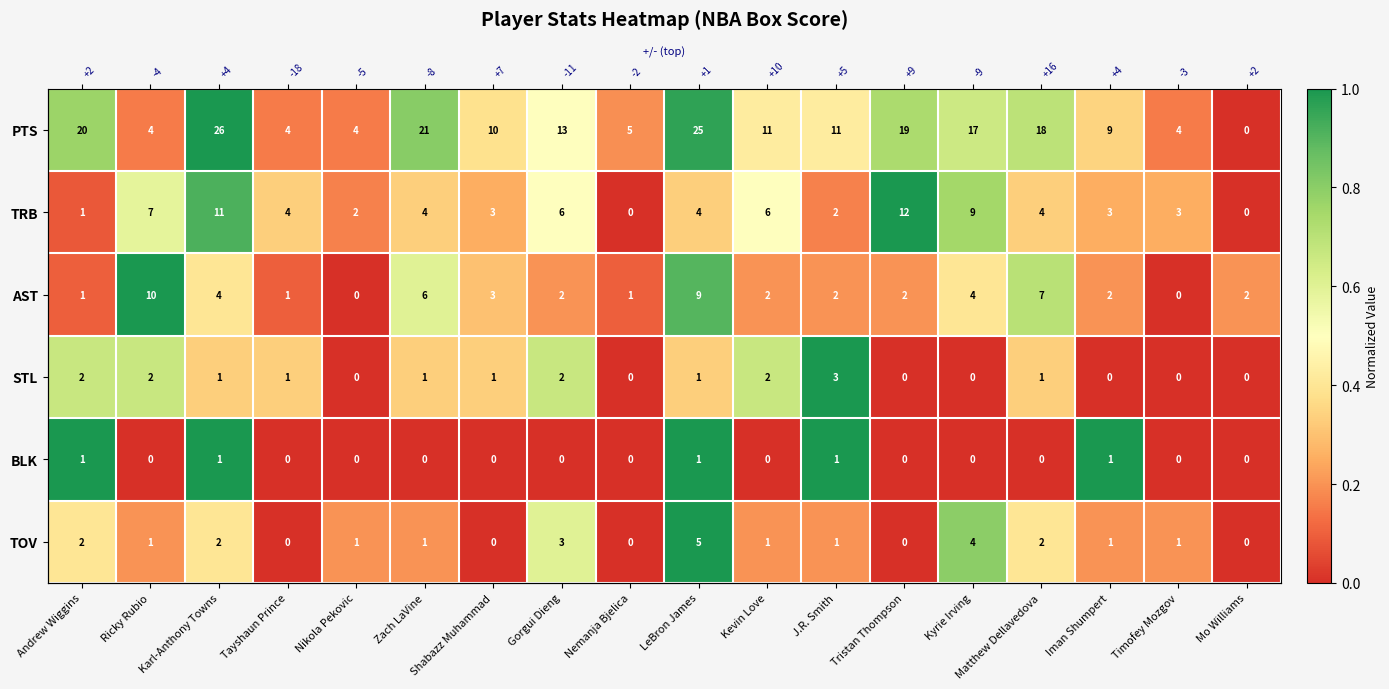

Which series has the widest spread of values?

PTS